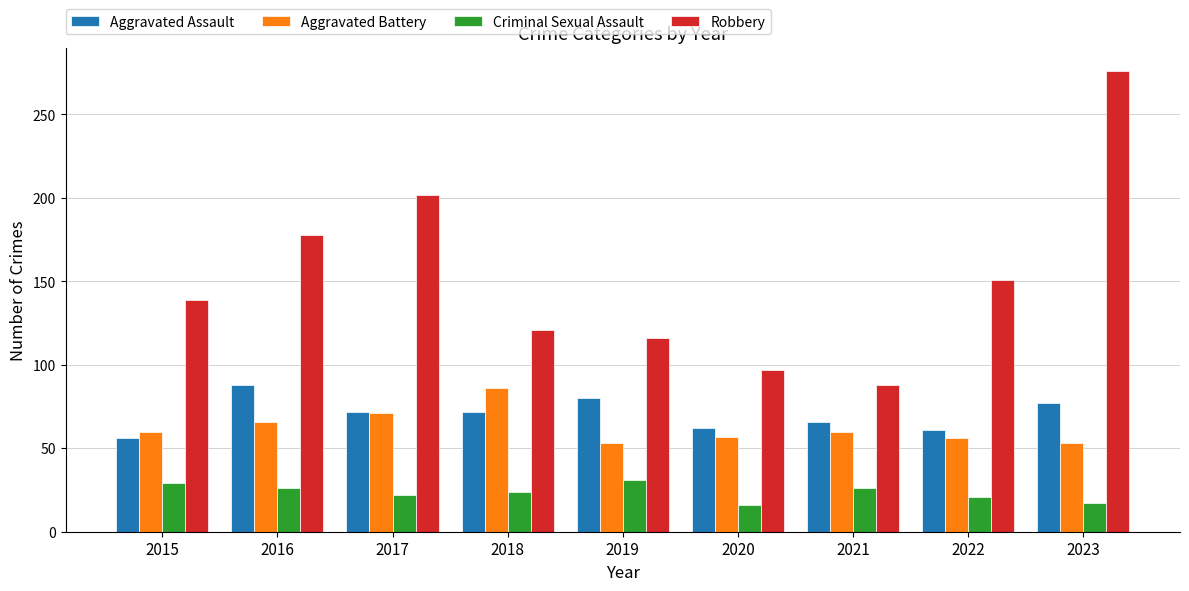

How many bars are there in total?

36